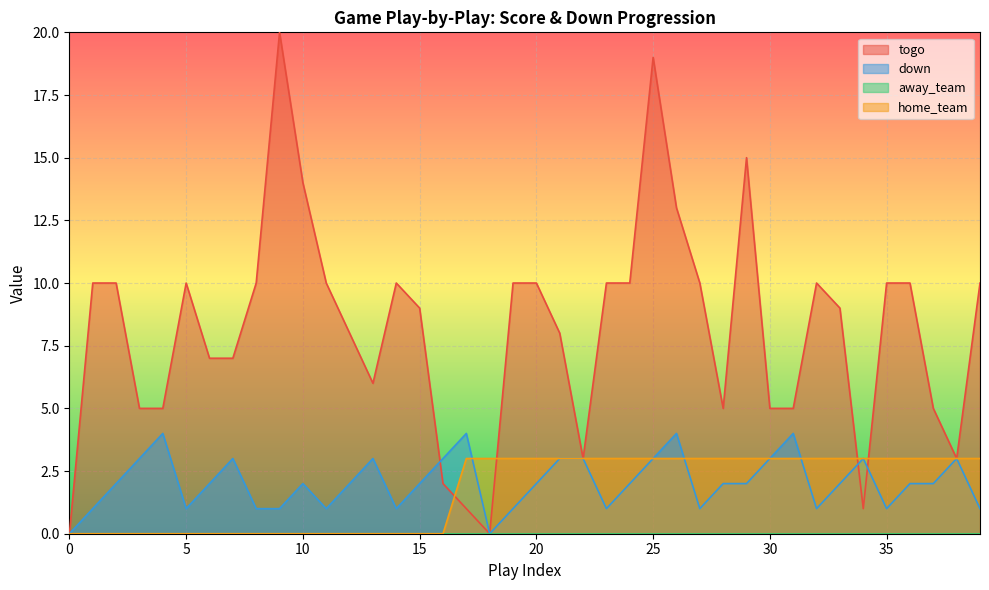

Which series ends up on top after the final intersection of down and home_team?

home_team